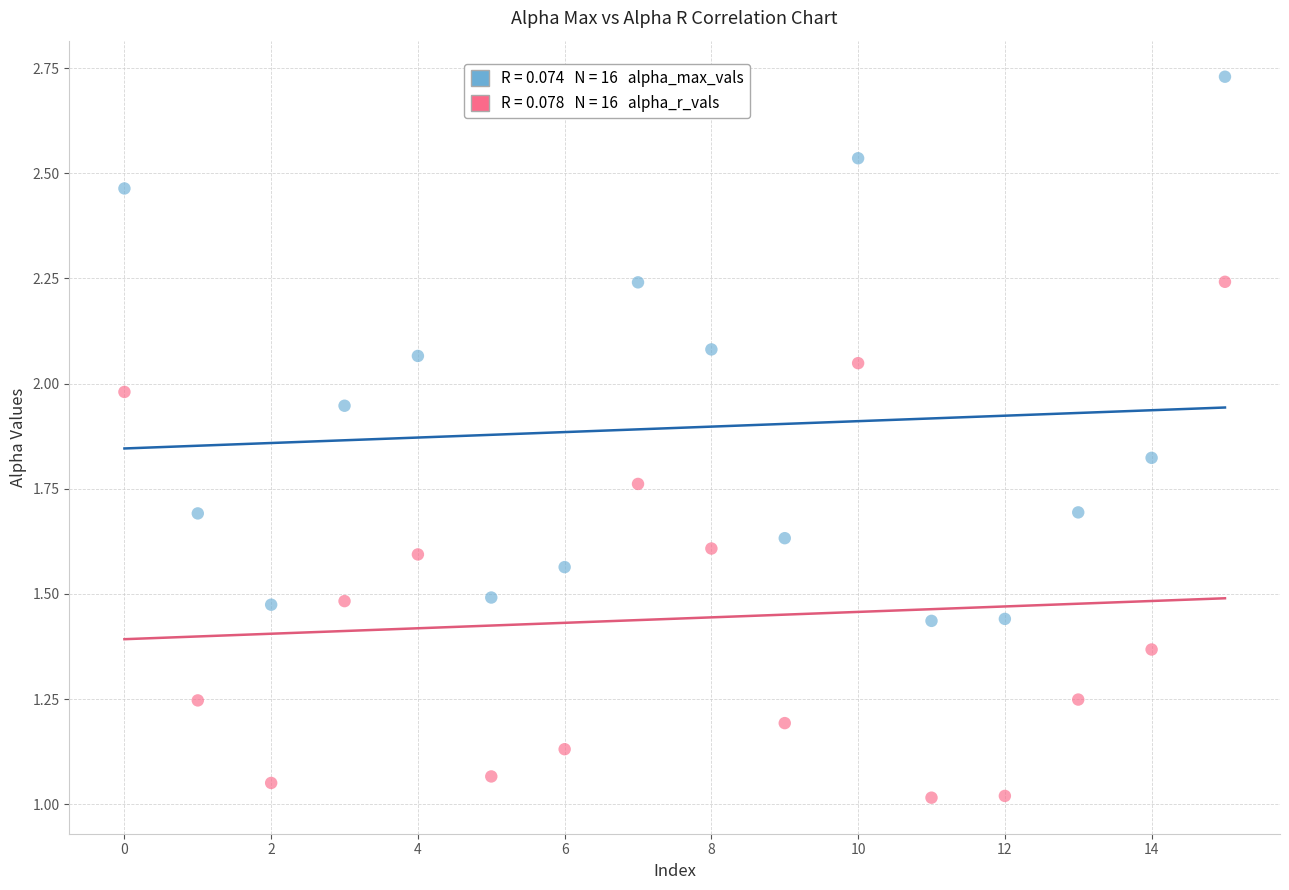

Across all data points, what is the range of Y values (max minus min)?

1.7